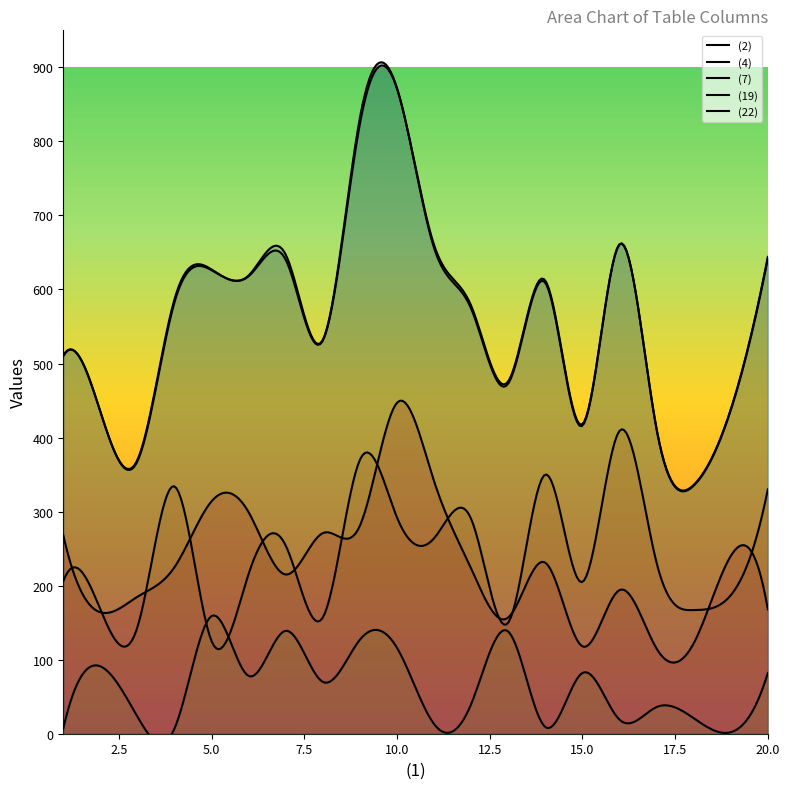

What is the difference between the maximum and second lowest values in the (4) series?

265